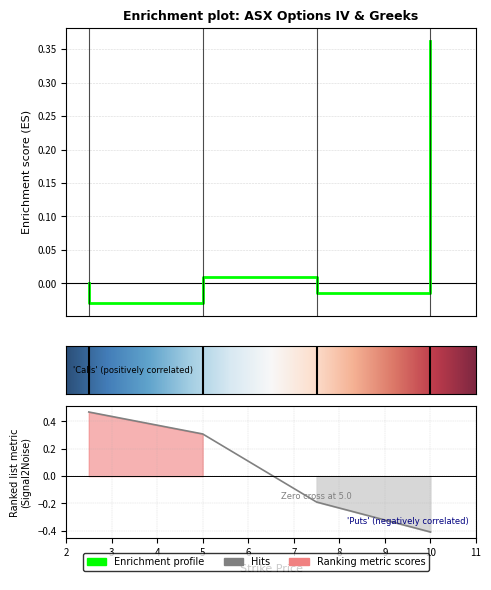

How many lines are shown in the chart?

6